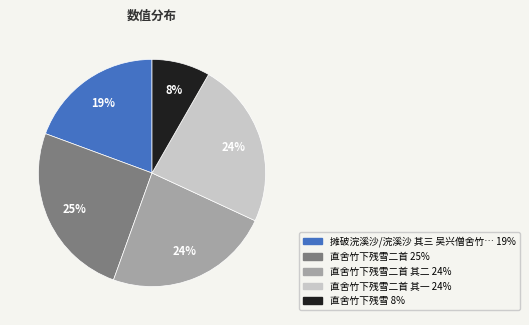

Is there any slice that represents more than half of the pie?

No